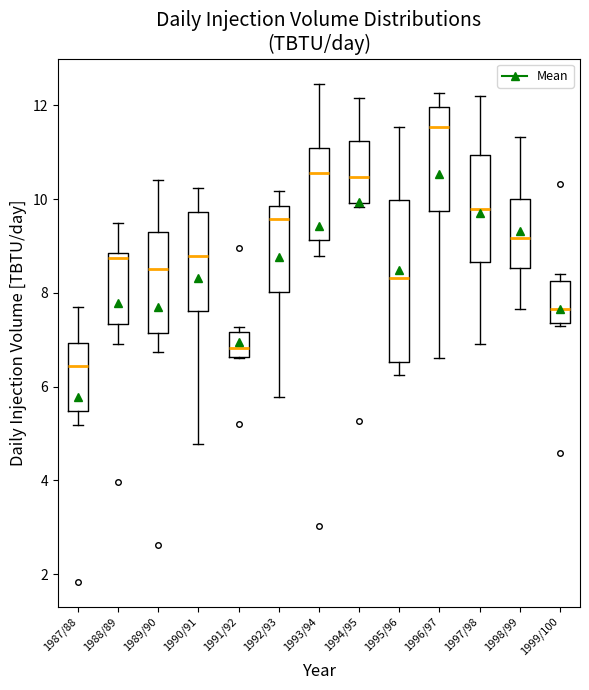

Comparing the boxes themselves (not the whiskers), which one is the tallest?

1995/96